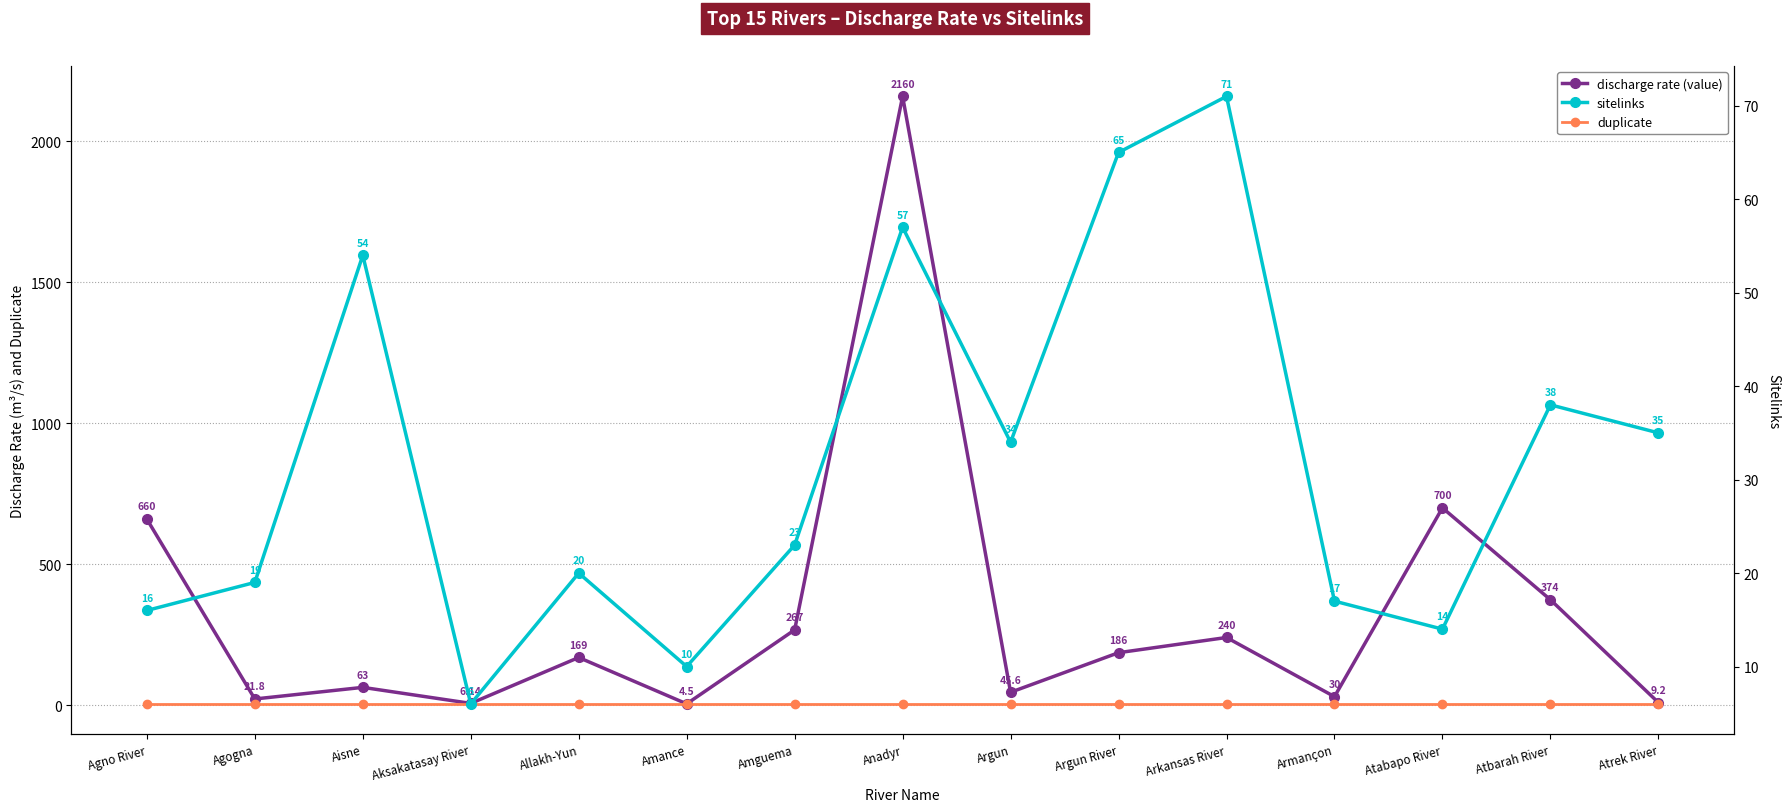

What is the total value across all series at Agno River?

680.2